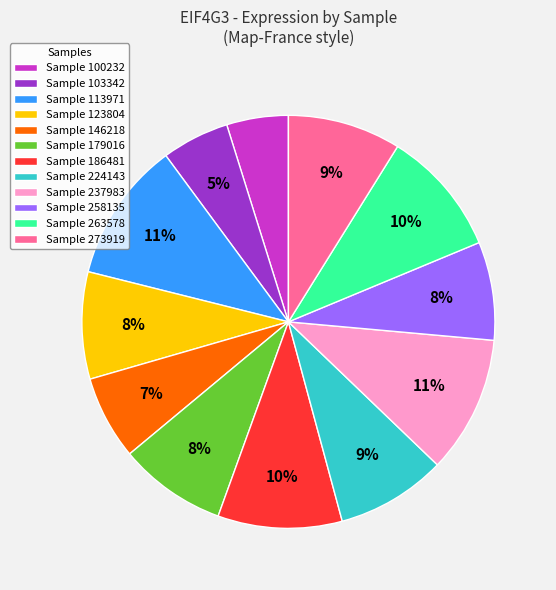

Do Sample 100232 and Sample 273919 together represent more than half of the pie?

No